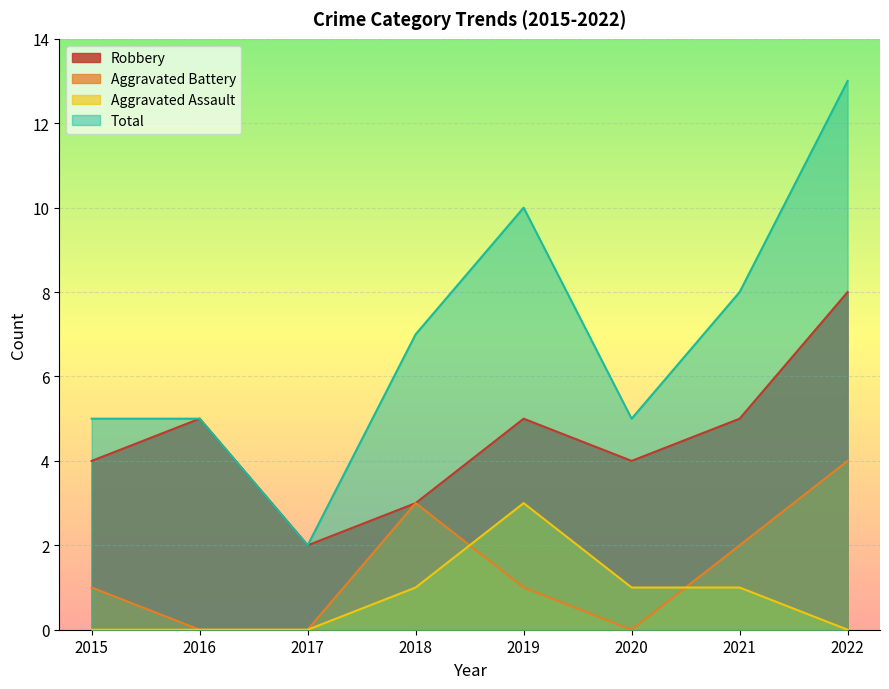

What is the value of the Robbery point at the 2nd from the left?

5